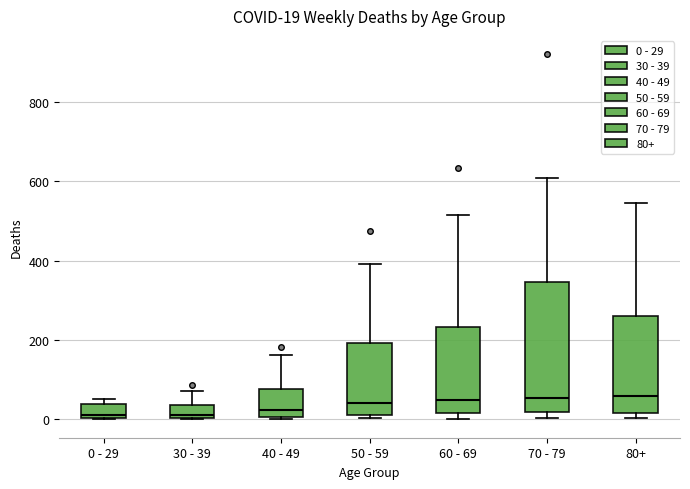

Which box is the tallest, from its lower edge to its upper edge?

70 - 79